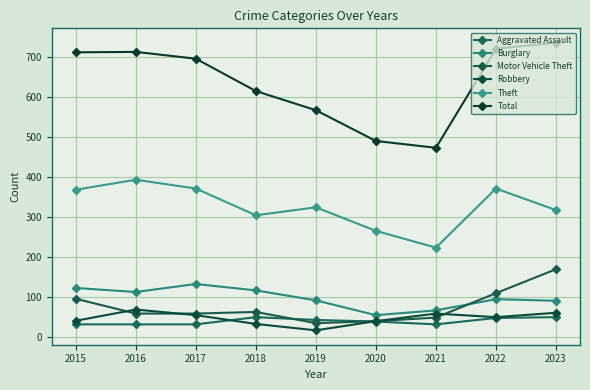

True or false: Motor Vehicle Theft and Robbery cross at least once.

True